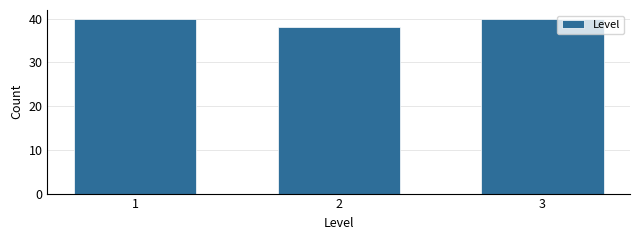

Reading left to right, list all the values displayed in this chart.

1=40	2=38	3=40